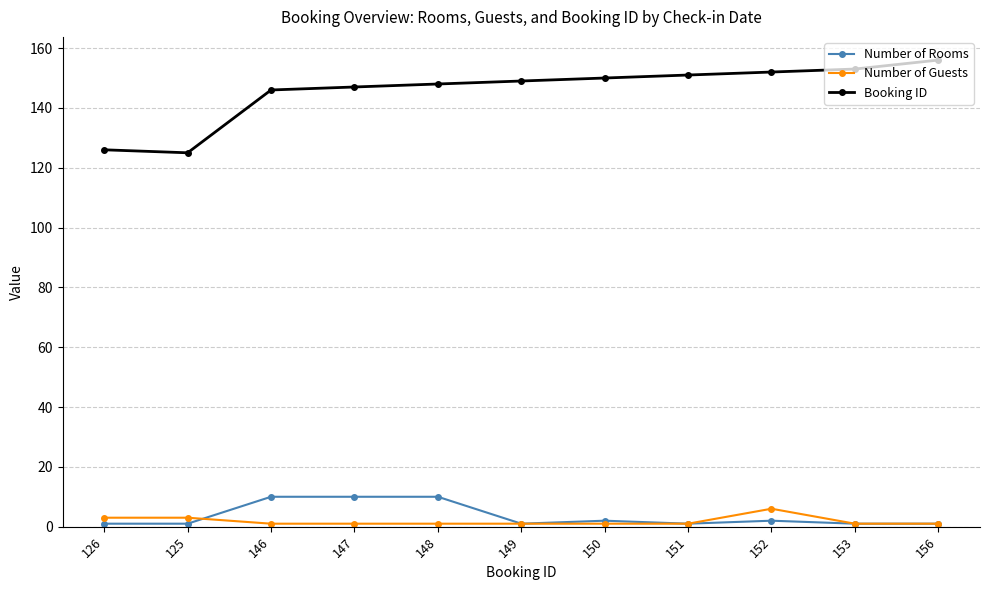

True or false: Number of Rooms and Booking ID intersect in this chart.

False